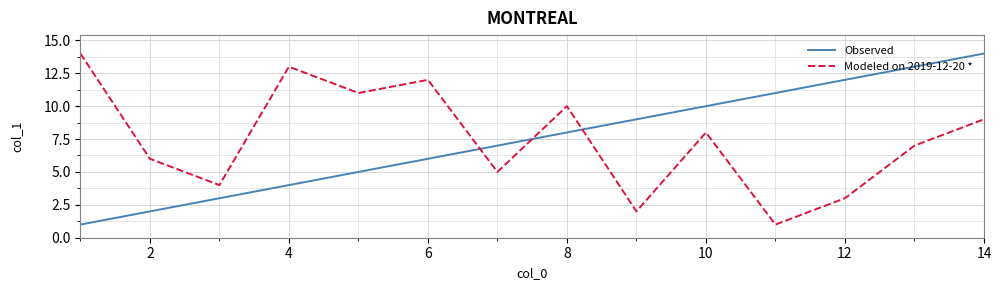

What is the greatest value displayed?

14